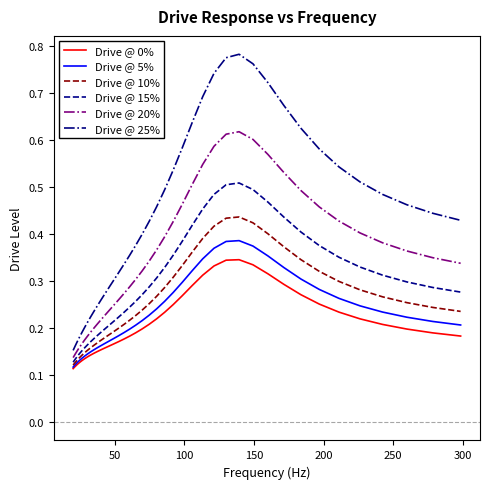

What is the sum of all Drive @ 10% values?

10.2